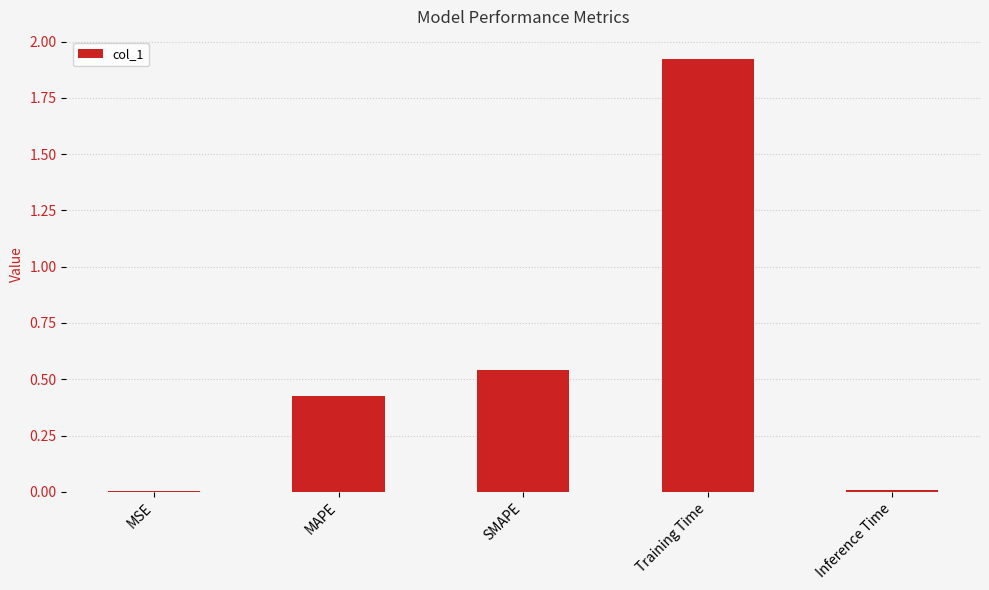

Between Training Time and MSE, which is larger?

Training Time